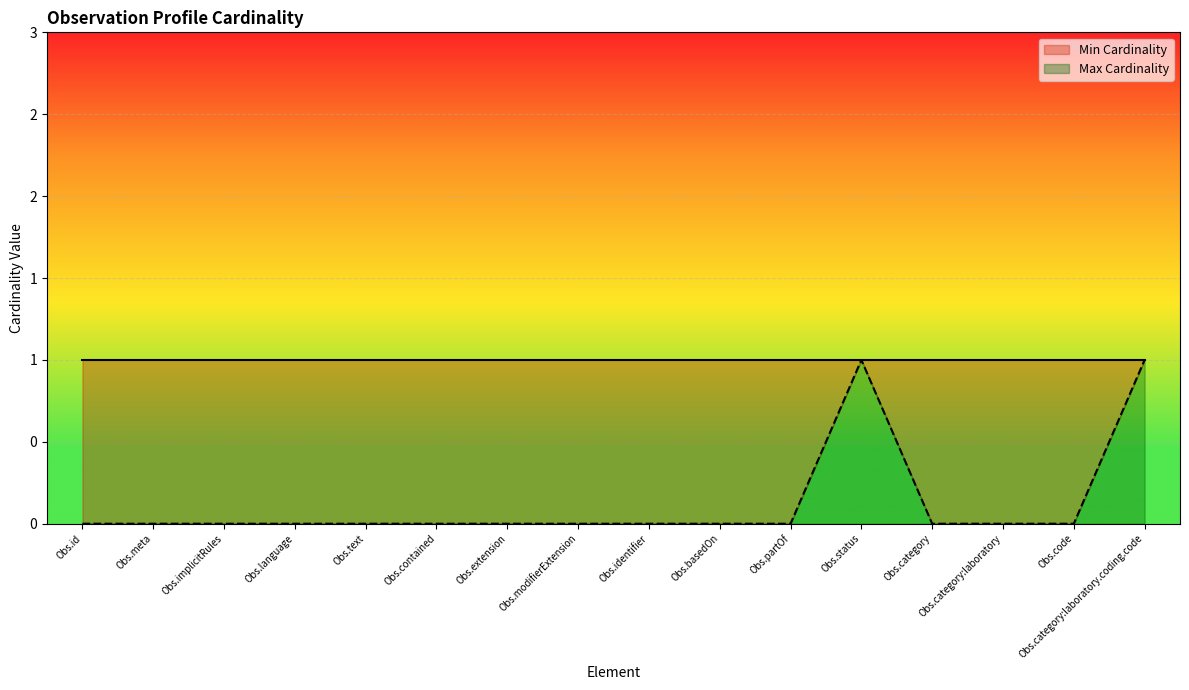

Does the chart display data point markers on the line(s)?

No